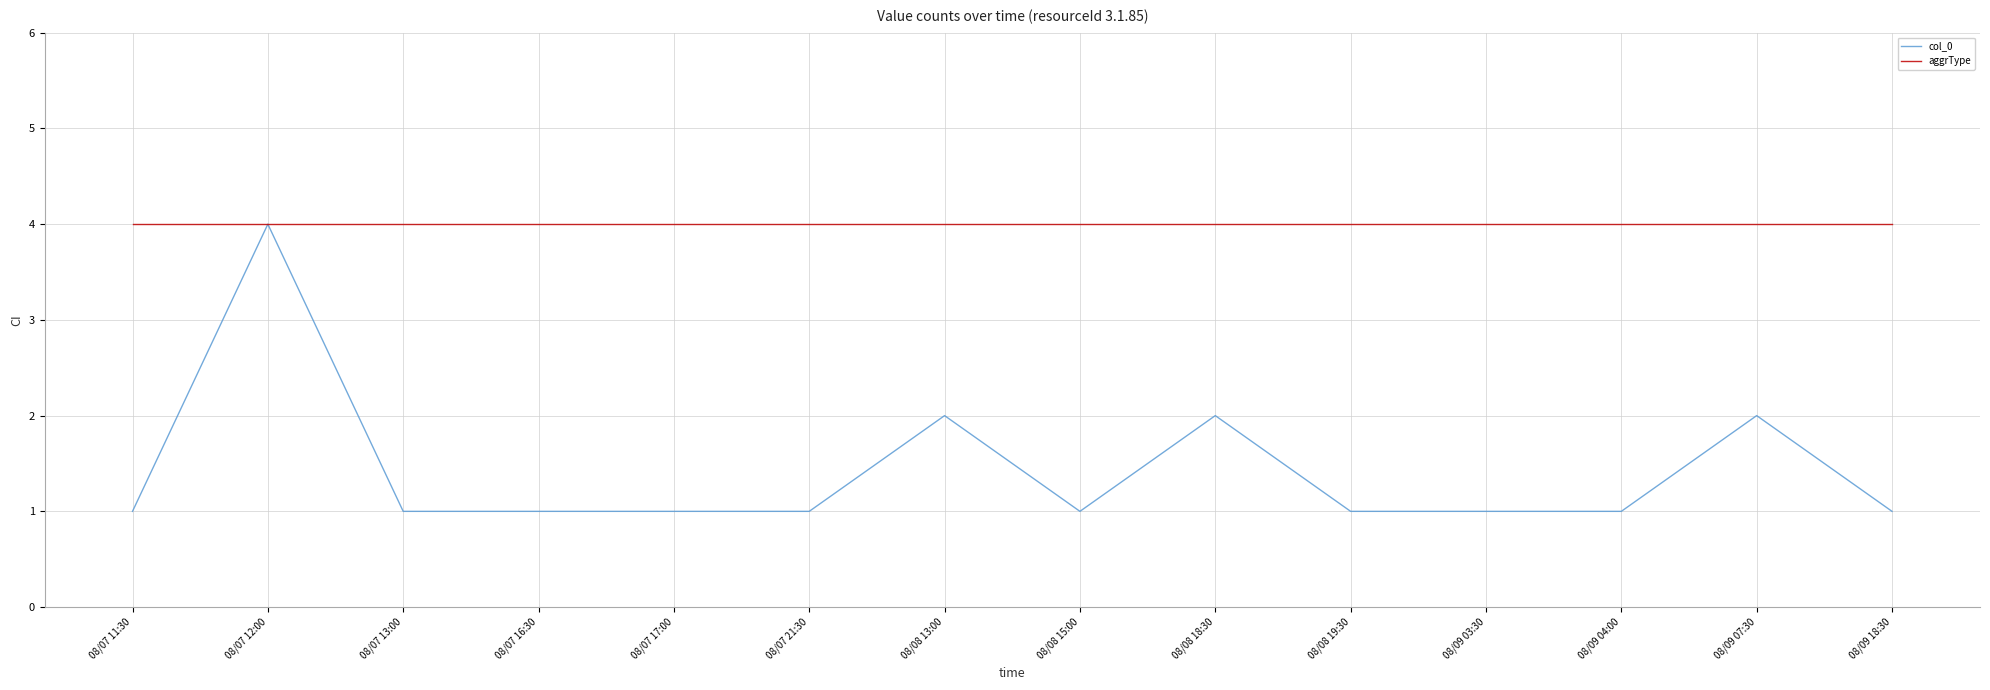

Reading left to right, list all the values displayed in this chart.

col_0: 1	4	1	1	1	1	2	1	2	1	1	1	2	1
aggrType: 4	4	4	4	4	4	4	4	4	4	4	4	4	4